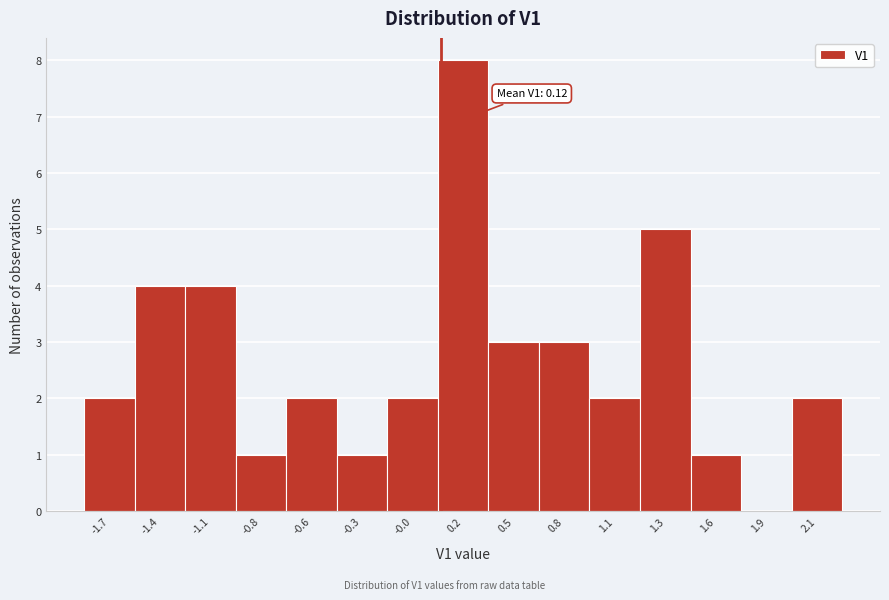

Reading right to left, what are all the values shown in this chart?

2.1=2	1.9=0	1.6=1	1.3=5	1.1=2	0.8=3	0.5=3	0.2=8	-0.0=2	-0.3=1	-0.6=2	-0.8=1	-1.1=4	-1.4=4	-1.7=2